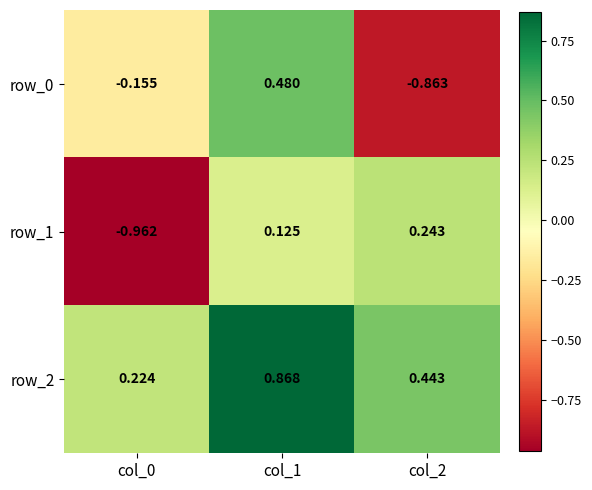

Is the value of row_0 at col_0 greater than the value of row_1 at col_2?

No